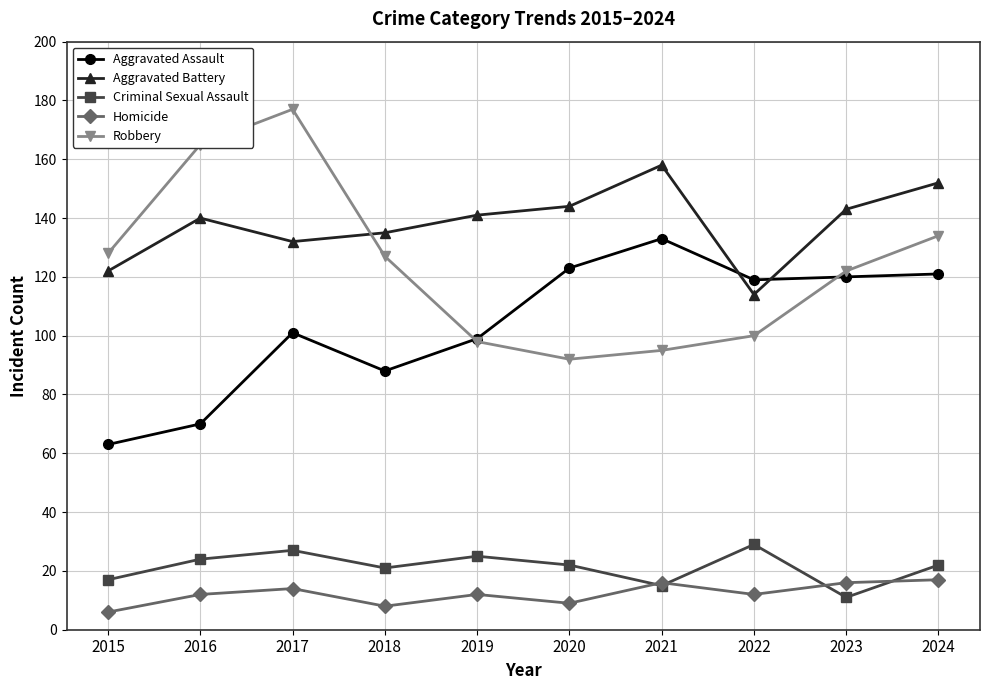

What is the lowest value of the Criminal Sexual Assault series?

11